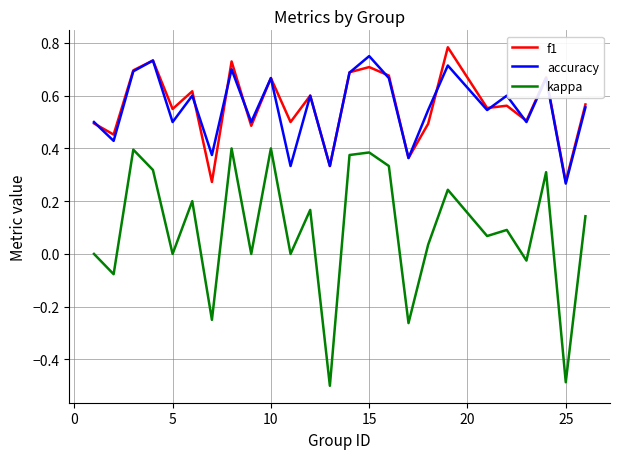

True or false: accuracy and kappa intersect in this chart.

False